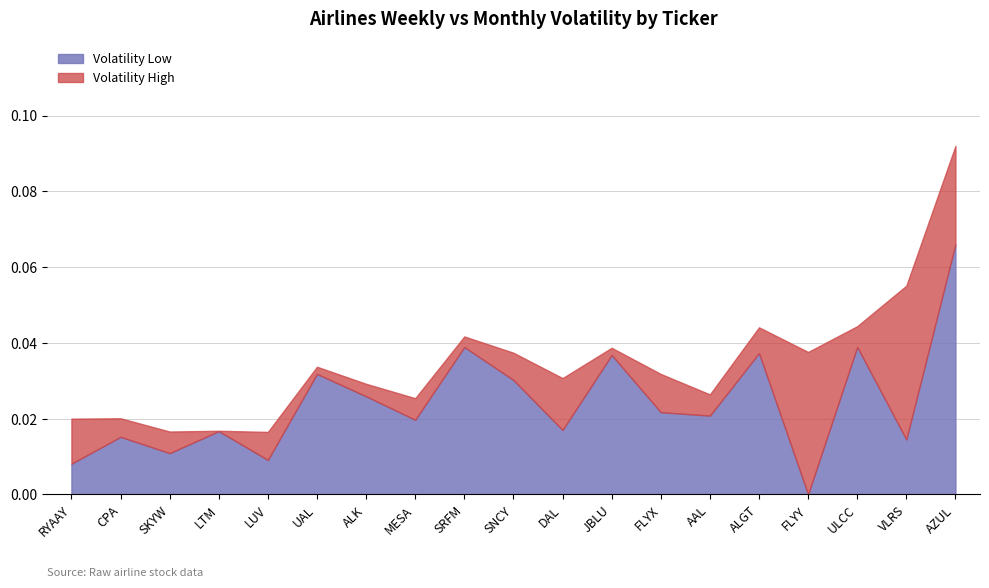

At DAL, list the series in order from smallest to largest.

Volatility W, Volatility M